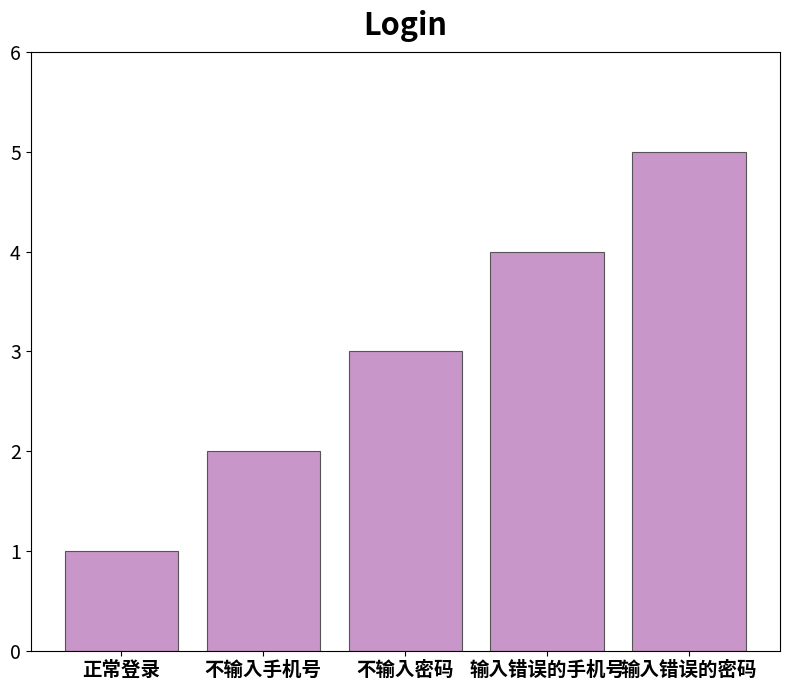

At which category does the chart reach its peak across all series?

输入错误的密码